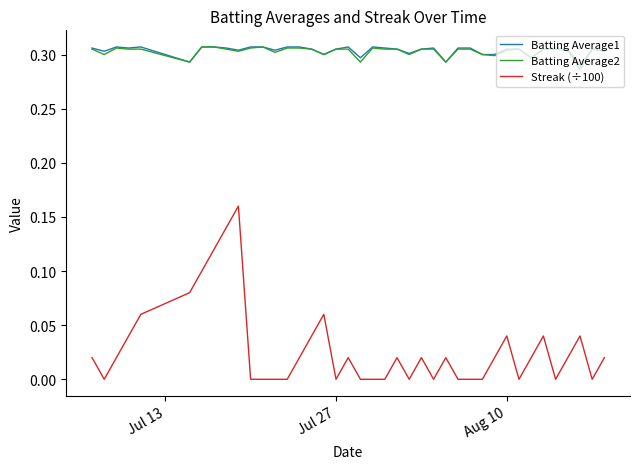

True or false: Batting Average1 and Streak (÷100) intersect in this chart.

False